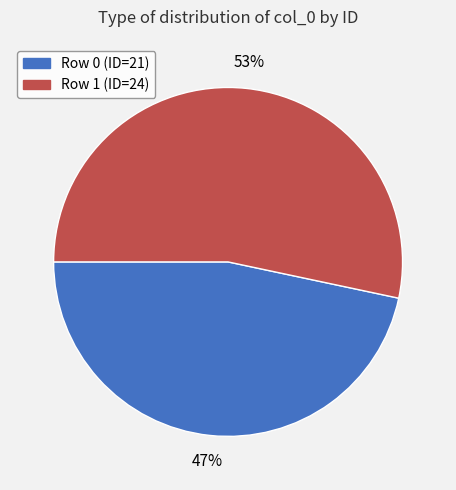

Combined, do Row 0 (ID=21) and Row 1 (ID=24) account for over 50%?

Yes